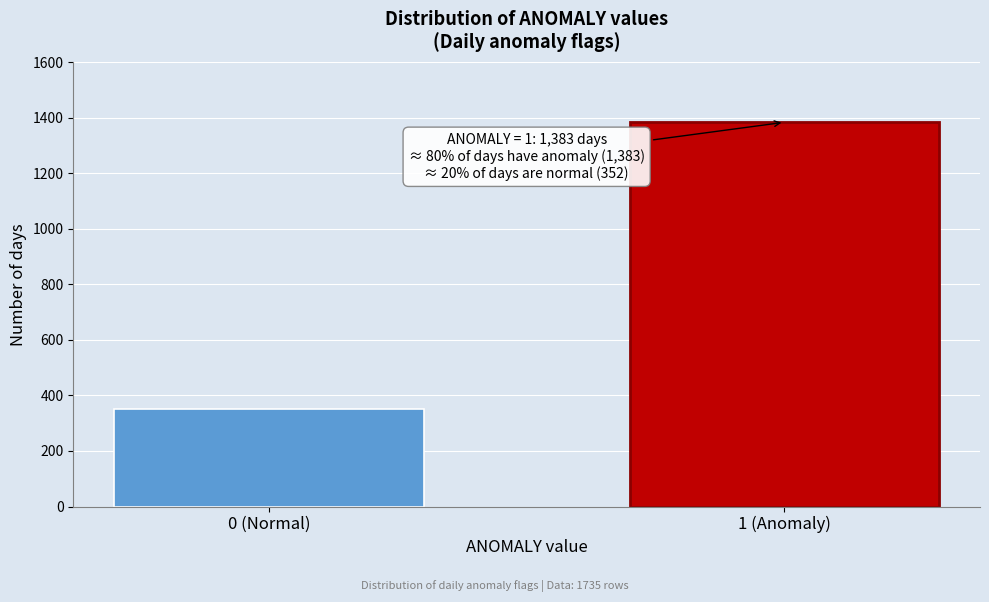

Reading right to left, what are all the values shown in this chart?

1 (Anomaly)=1383	0 (Normal)=352